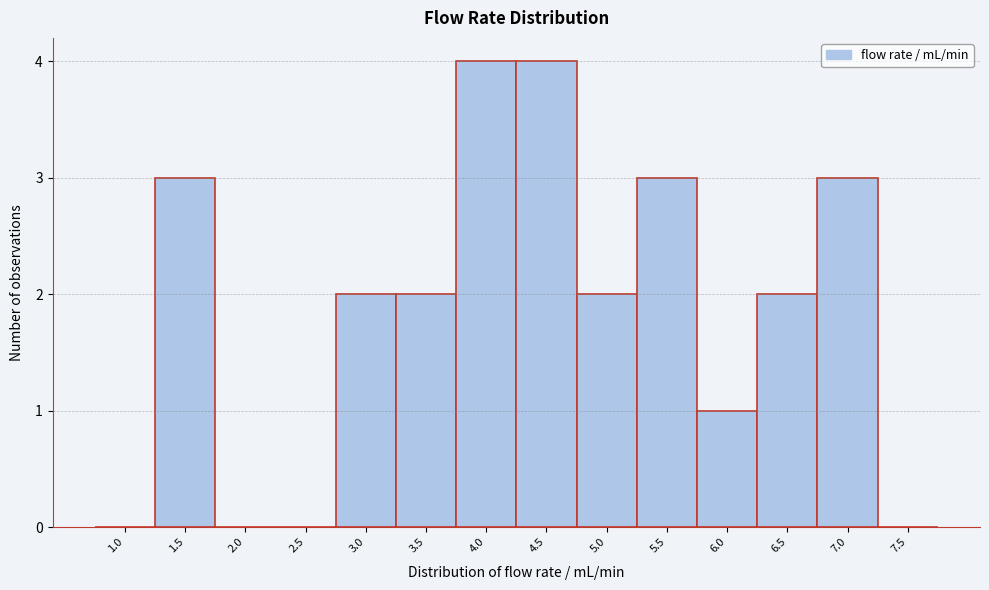

Reading left to right, extract all data points from this chart.

1.0=0	1.5=3	2.0=0	2.5=0	3.0=2	3.5=2	4.0=4	4.5=4	5.0=2	5.5=3	6.0=1	6.5=2	7.0=3	7.5=0